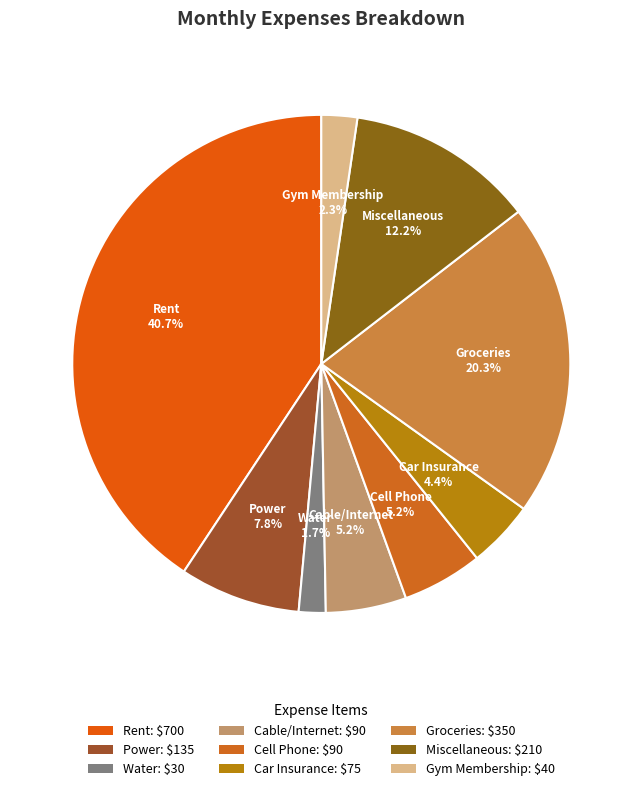

Combined, do Cell Phone and Car Insurance account for over 50%?

No